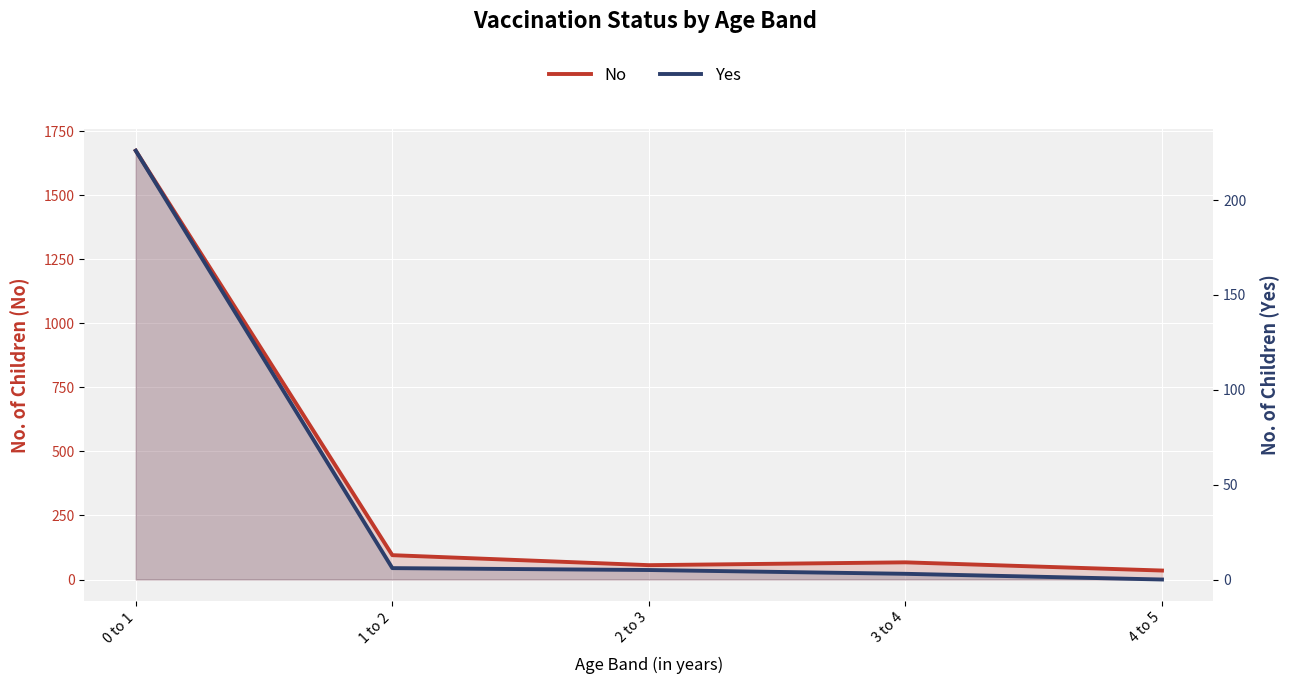

True or false: No and Yes intersect in this chart.

False